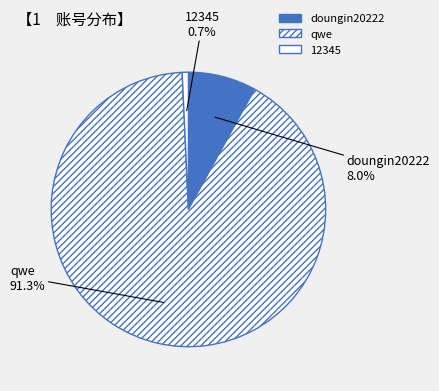

The qwe slice represents 91% of the pie. True or false?

True